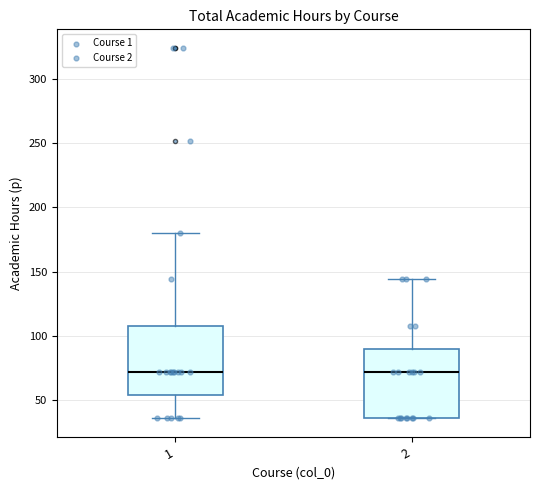

Where is the lower edge of the box at x = 1 on the y-axis? The values are not printed on the chart, so give them approximately, as read against the axis.

55